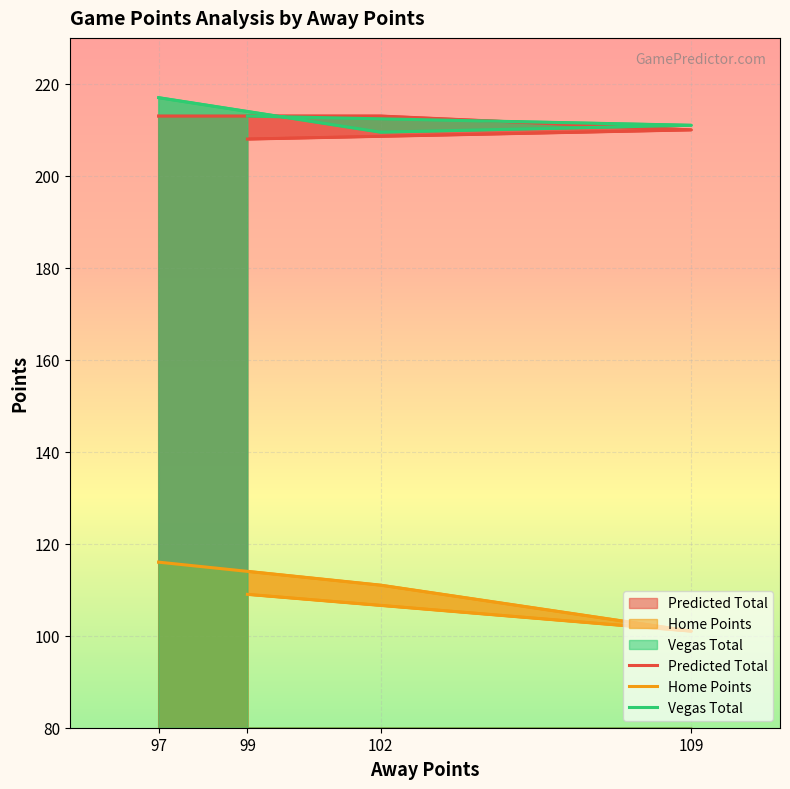

What is the approximate value of Vegas Total at 99?

213.0